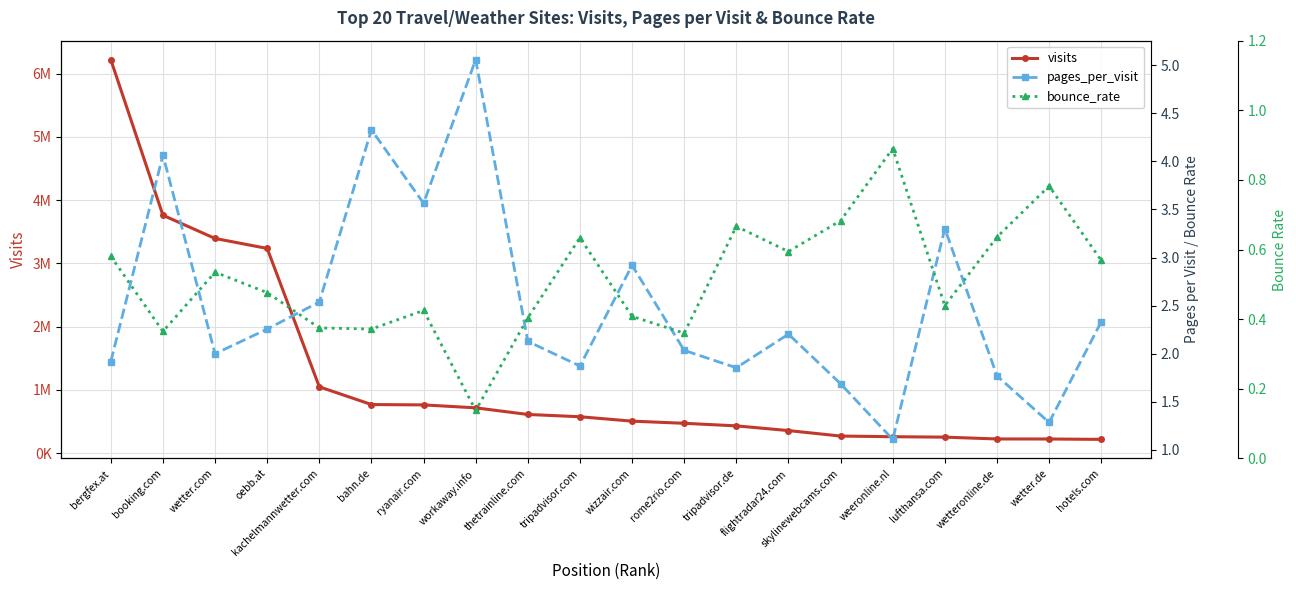

What is the difference between the second highest and minimum values in the pages_per_visit series?

3.2